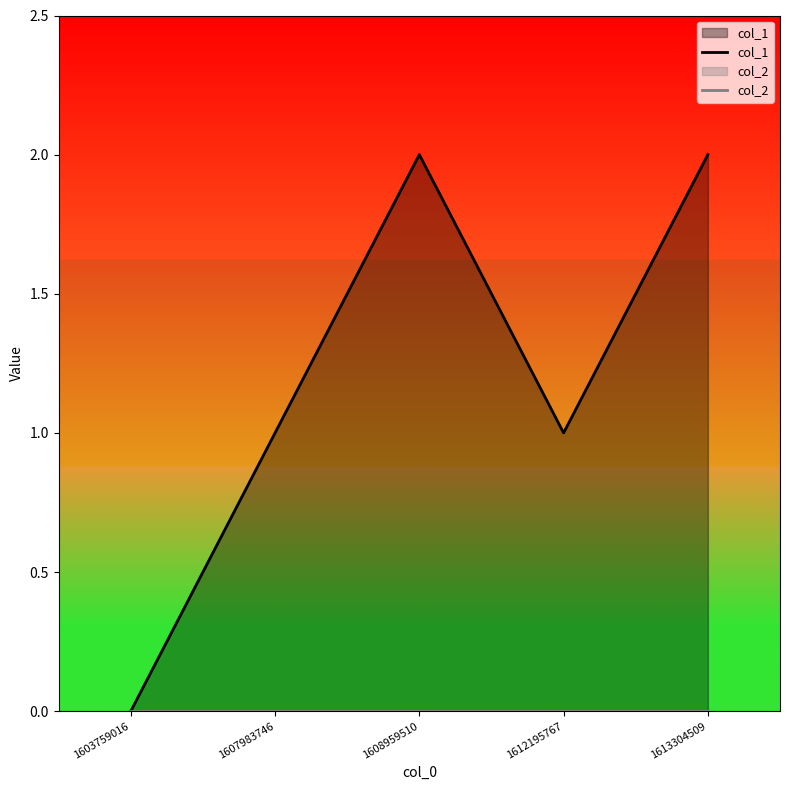

How many interior local peaks does the col_1 series have?

1